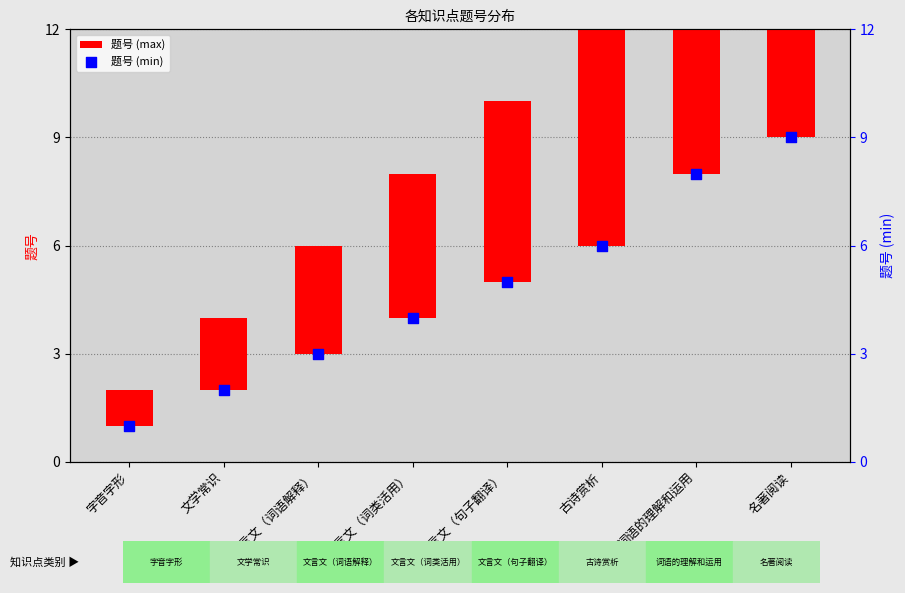

Which series reaches the minimum Y coordinate?

题号 (max)